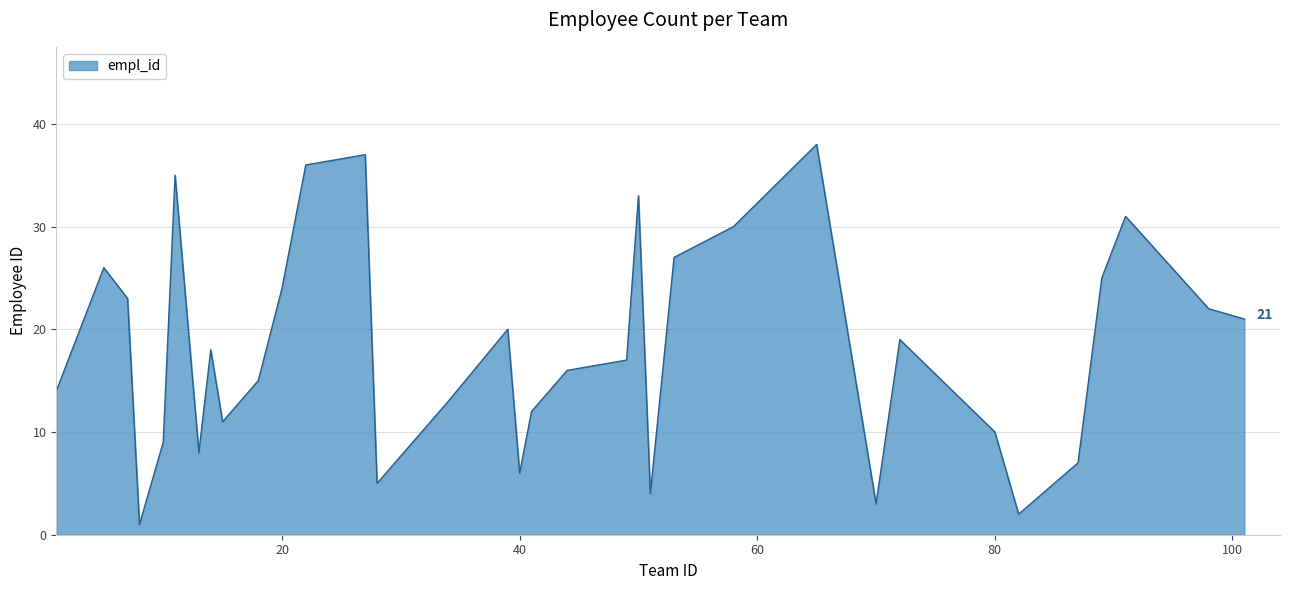

What is the greatest value displayed?

38